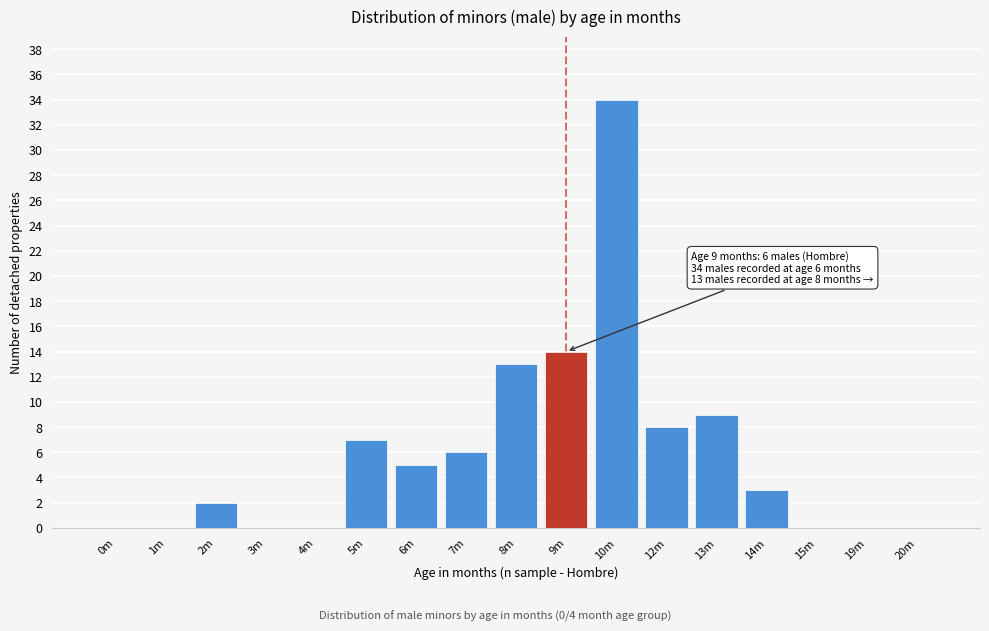

Reading left to right, what are all the values shown in this chart?

0m=0	1m=0	2m=2	3m=0	4m=0	5m=7	6m=5	7m=6	8m=13	9m=14	10m=34	12m=8	13m=9	14m=3	15m=0	19m=0	20m=0